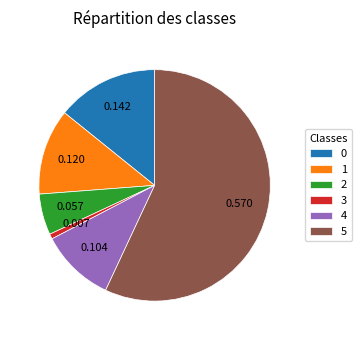

What is the smallest slice in the pie chart?

3